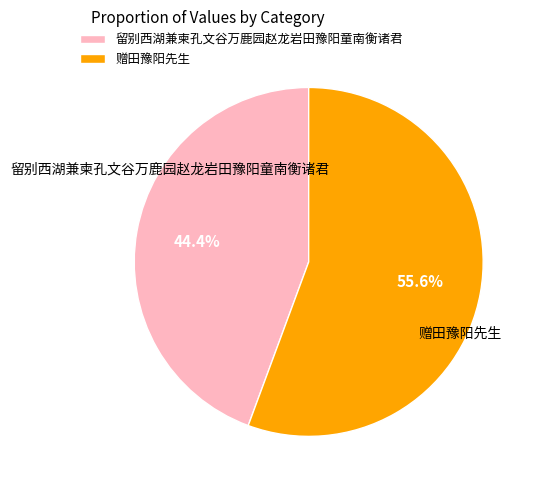

What percentage do 赠田豫阳先生 and 留别西湖兼柬孔文谷万鹿园赵龙岩田豫阳童南衡诸君 together represent?

100.0%